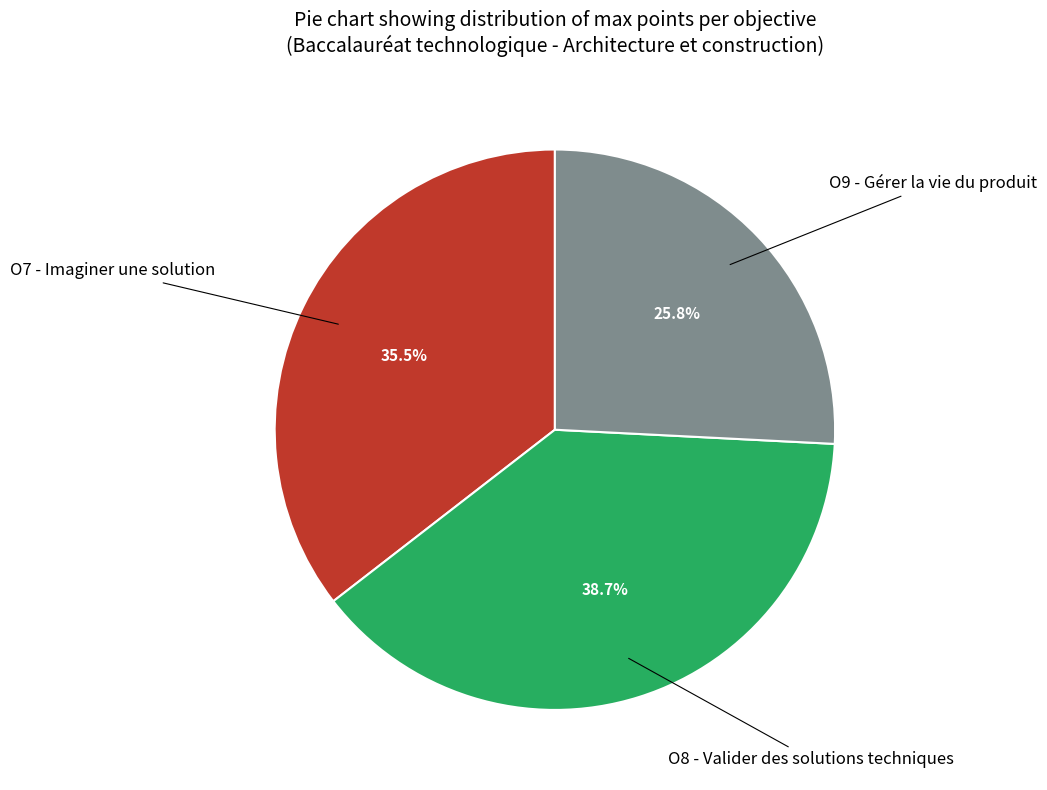

Is there a majority slice in this chart?

No